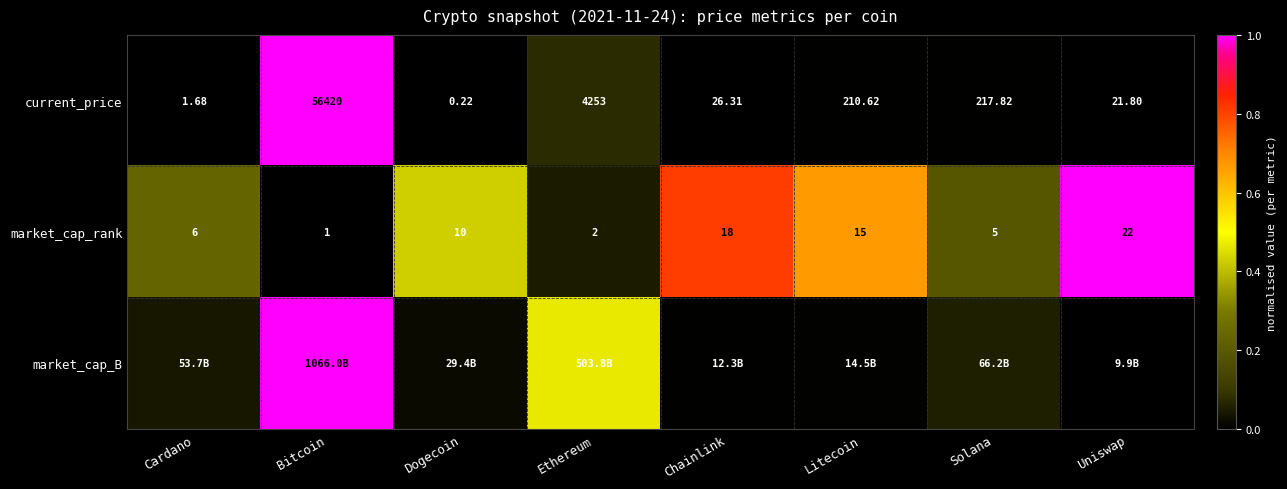

At which label does current_price first exceed 210?

Bitcoin